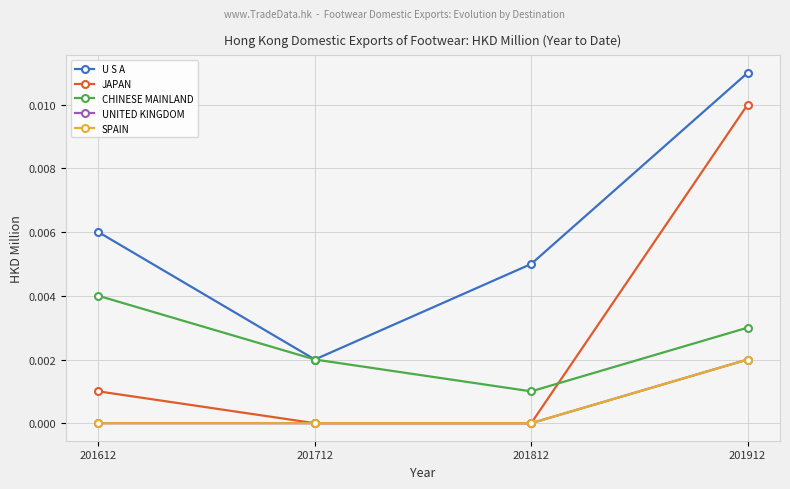

Is this an area chart (filled region under the line)?

No